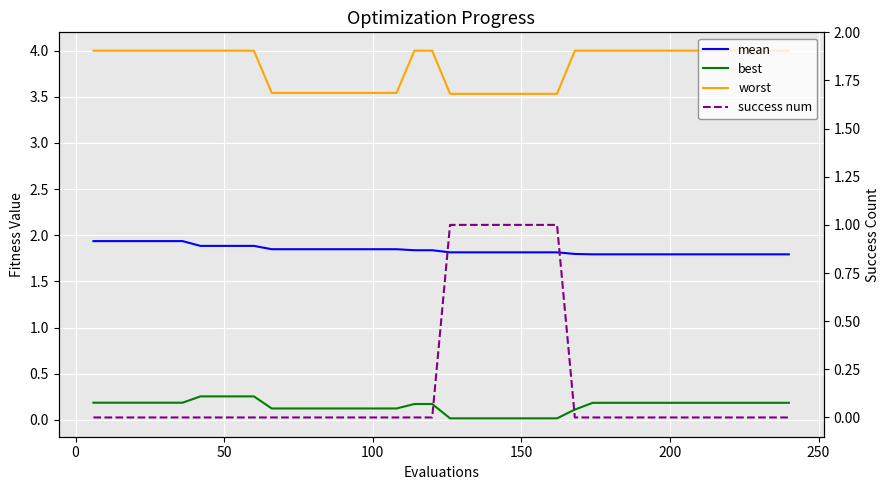

What is the difference between the second highest and minimum values in the worst series?

0.5